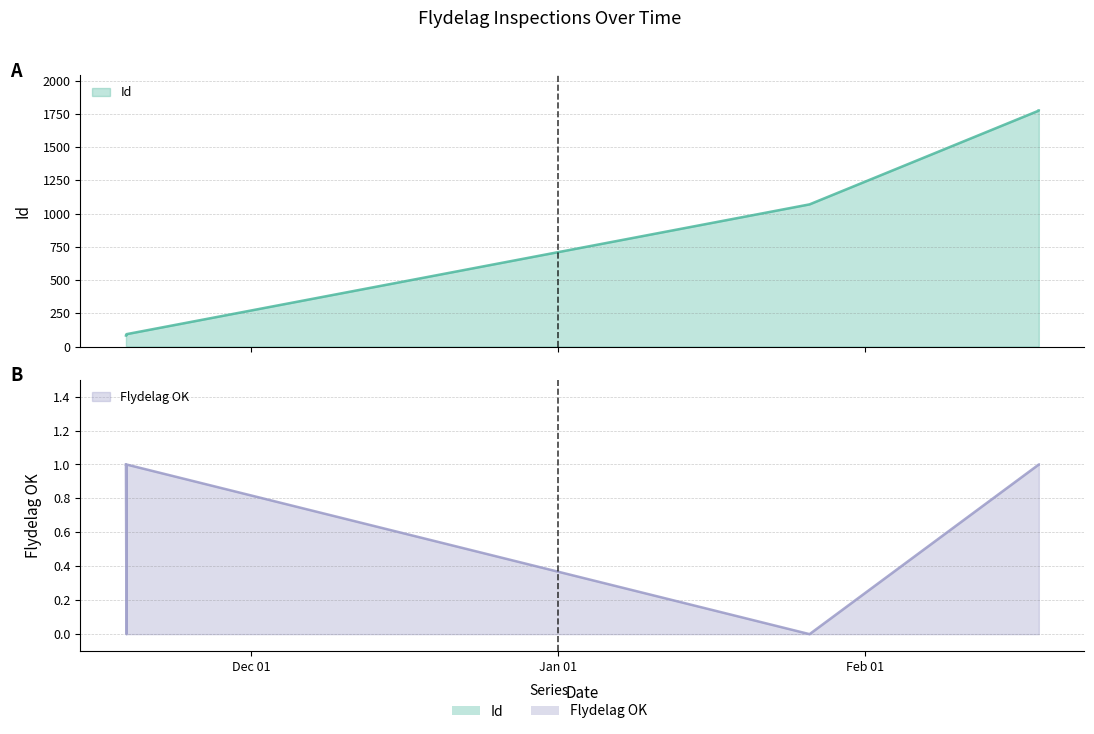

The value of Id at 2022-02-18 12:15:08 is 2868. True or false?

False